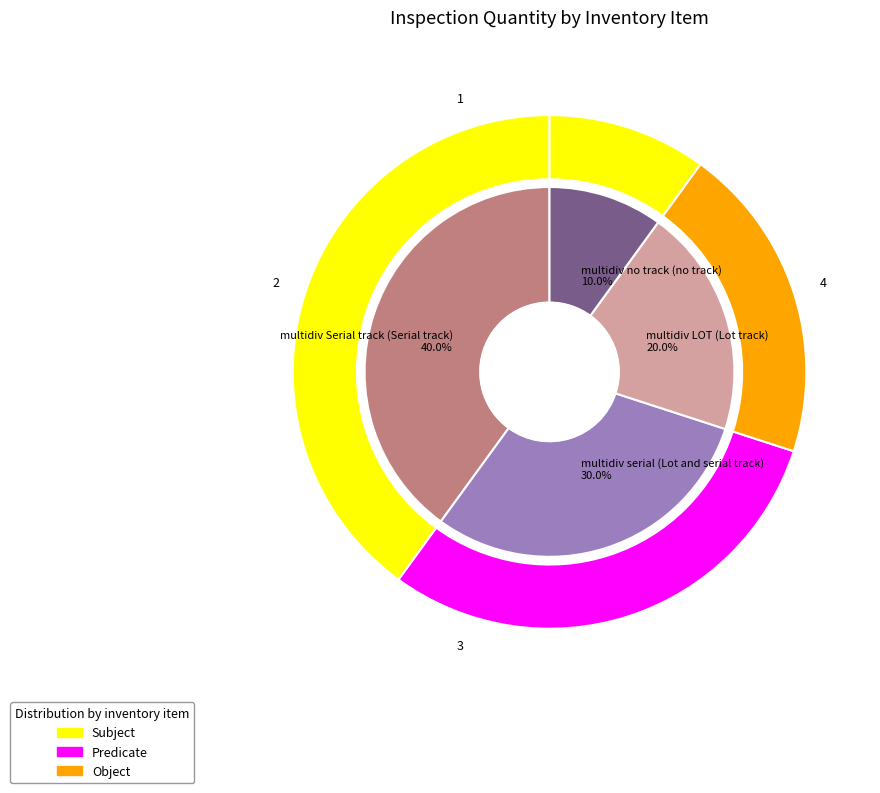

Rank the categories by value from highest to lowest.

multidiv Serial track (Serial track), multidiv serial (Lot and serial track), multidiv LOT (Lot track), multidiv no track (no track)